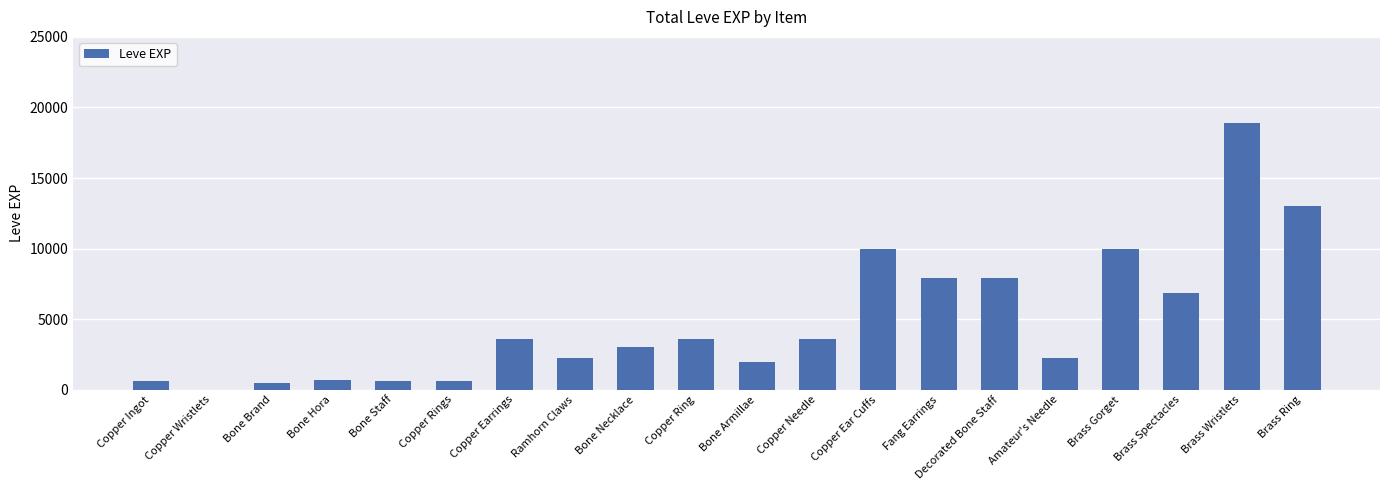

Which has a higher value, Copper Ingot or Copper Ring?

Copper Ring